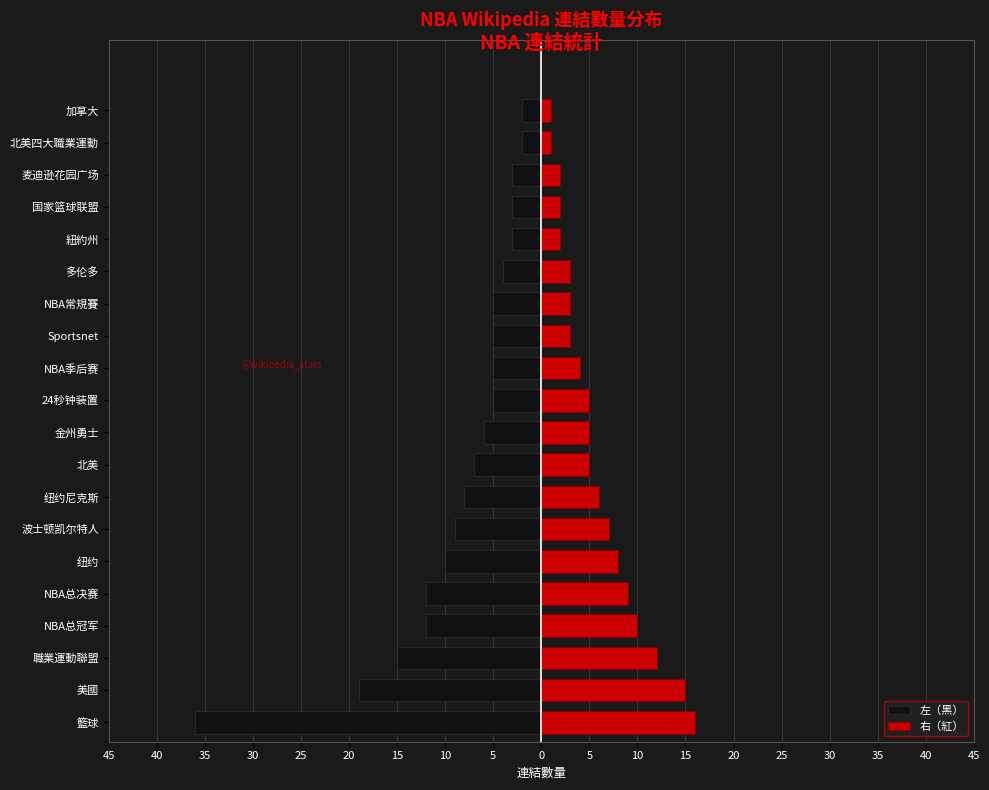

Rank the series by their maximum value, from highest to lowest.

右（紅）, 左（黑）